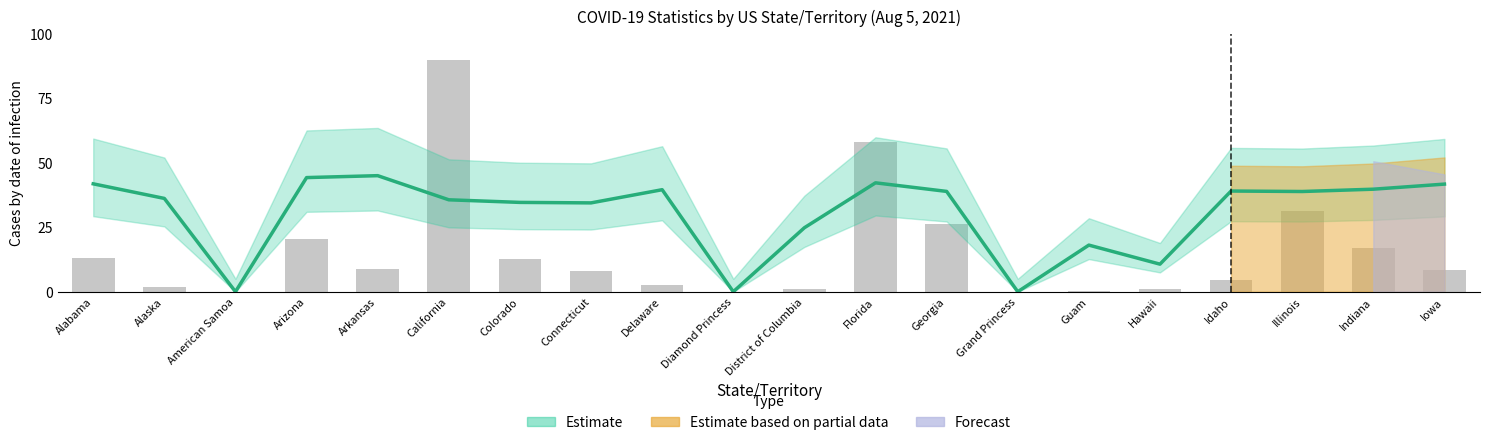

Reading right to left, list all the values displayed in this chart.

8.4	17.1	31.5	4.5	1.0	0.2	0.0	26.4	58.0	1.1	0.0	2.5	7.9	12.8	90.0	8.7	20.6	0.0	1.7	13.1